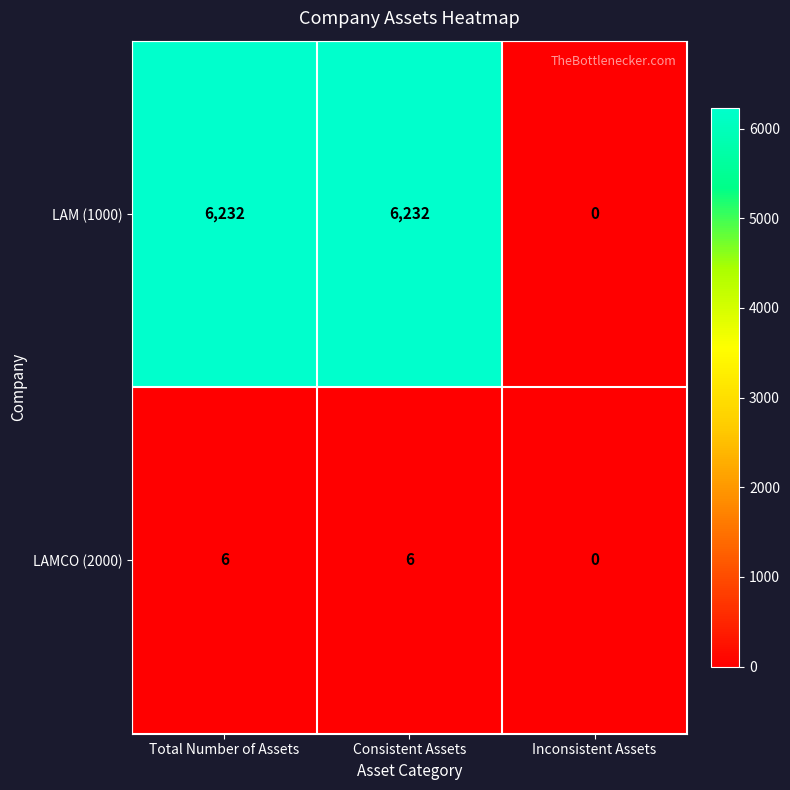

List the series in order of their peak value, lowest first.

LAMCO (2000), LAM (1000)